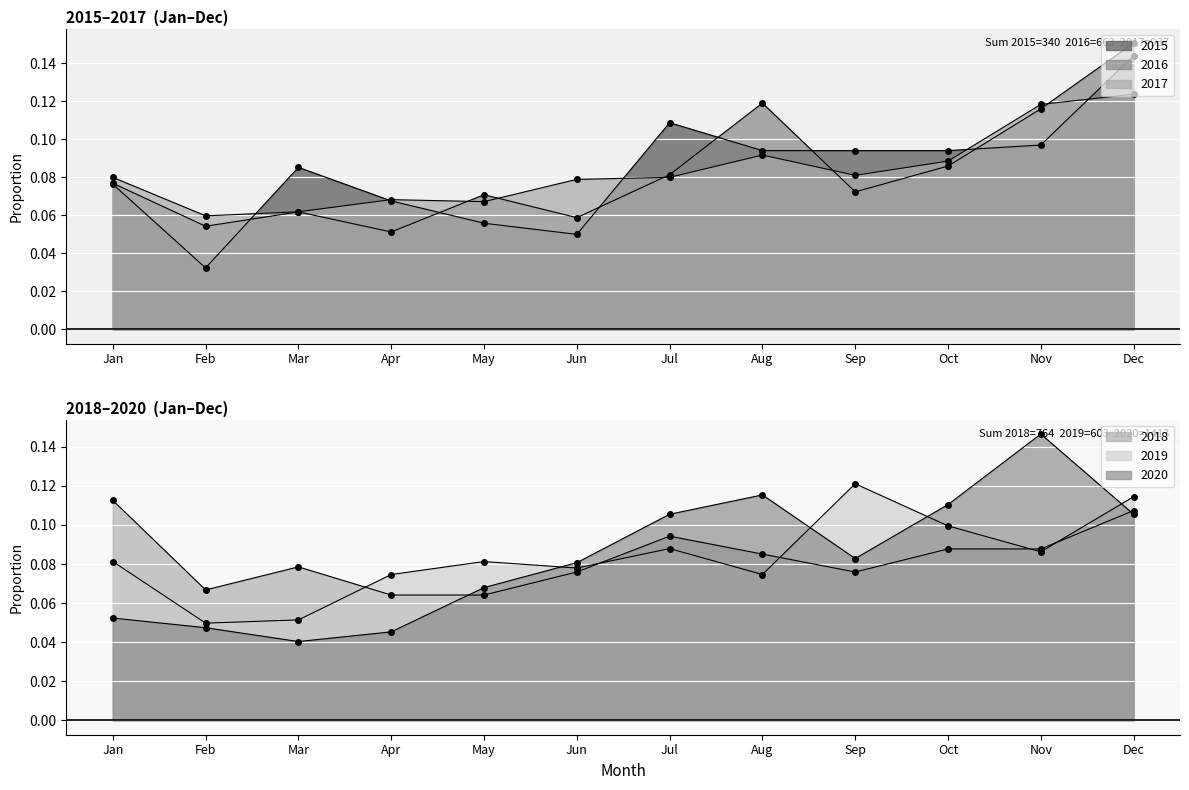

What is the value of the 2015 point at the 1st from the left?

0.1